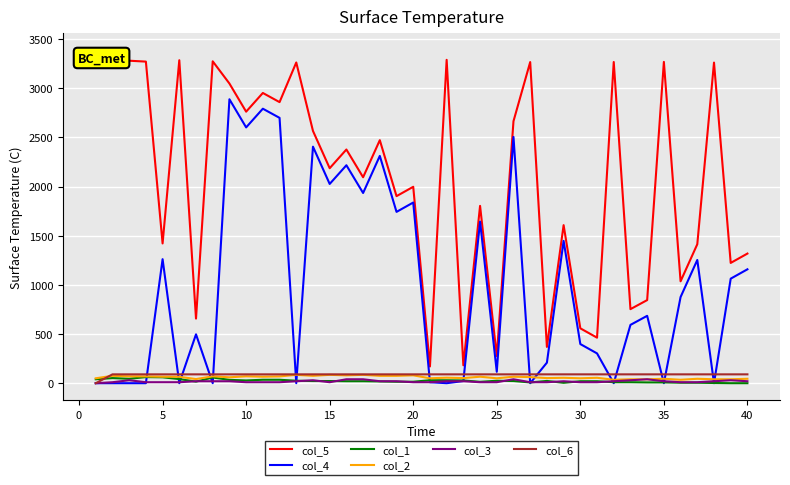

True or false: col_5 and col_6 cross at least once.

False